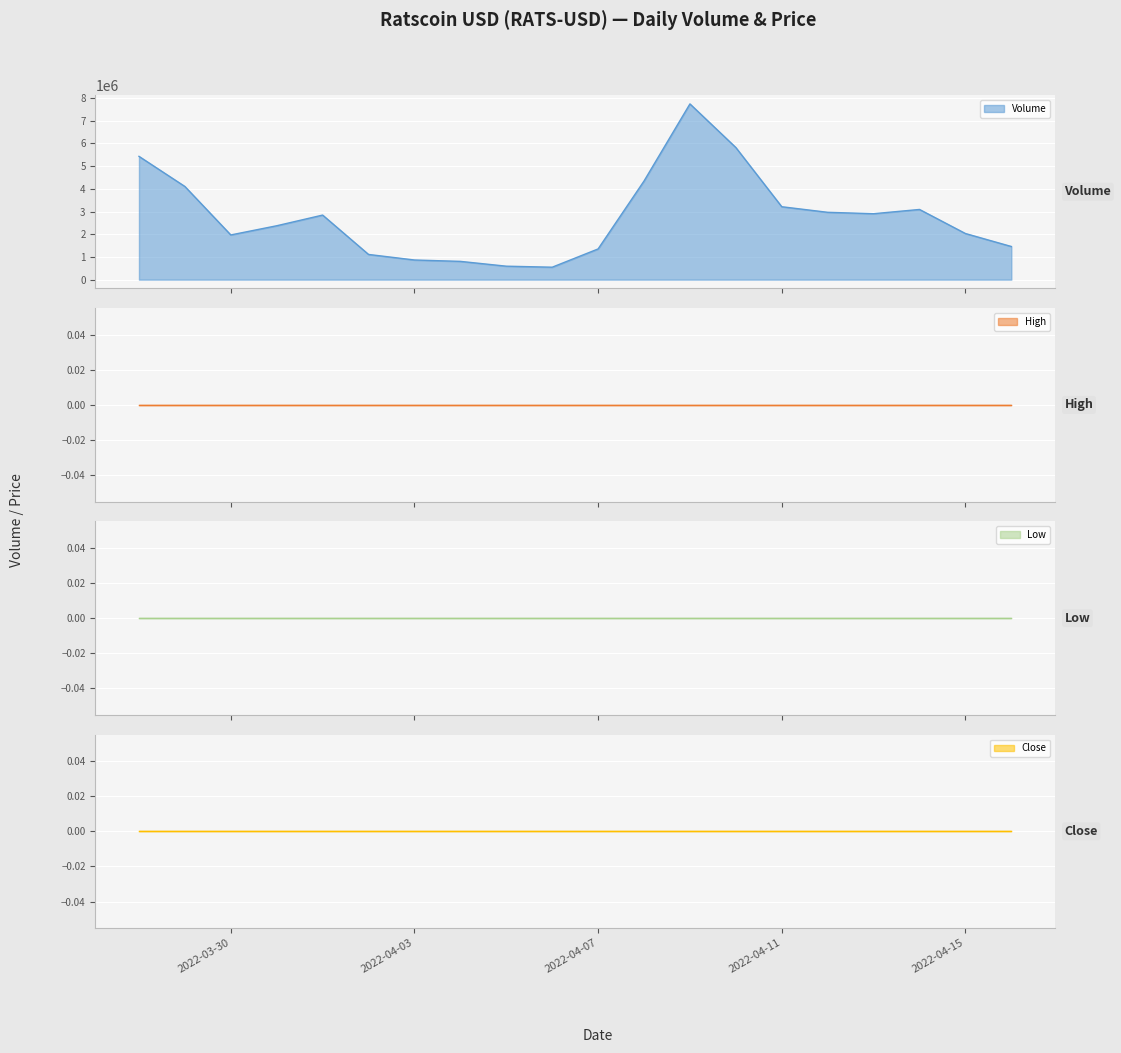

What is the value of the Volume point at the 18th from the left?

3090685